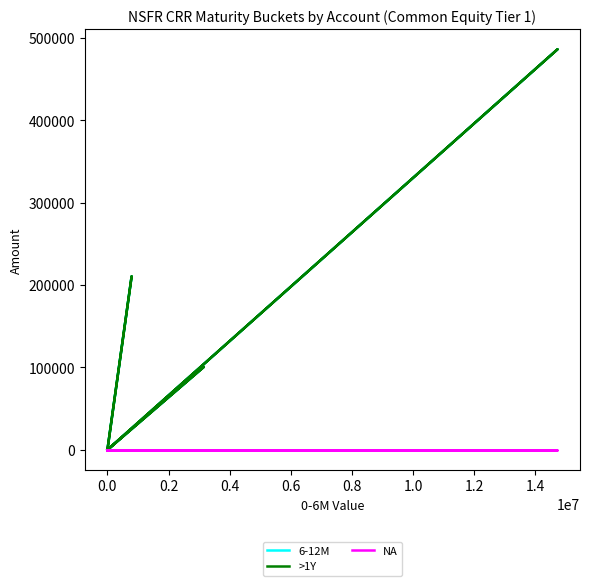

How many lines are shown in the chart?

3